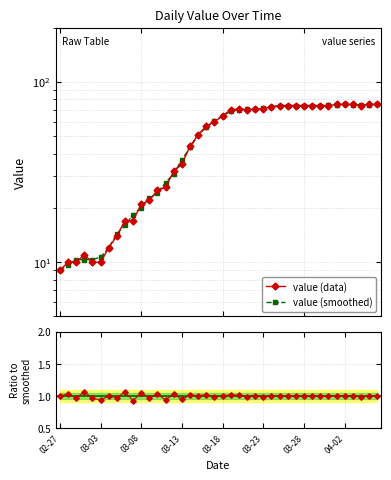

What is the sum of all value (smoothed) values?

1950.7